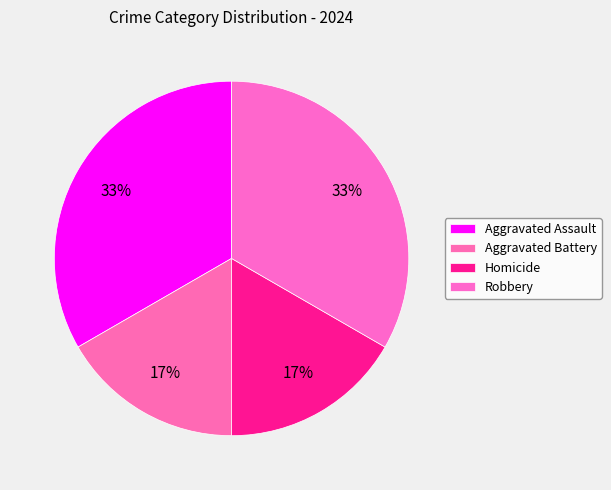

Is there any slice that represents more than half of the pie?

No